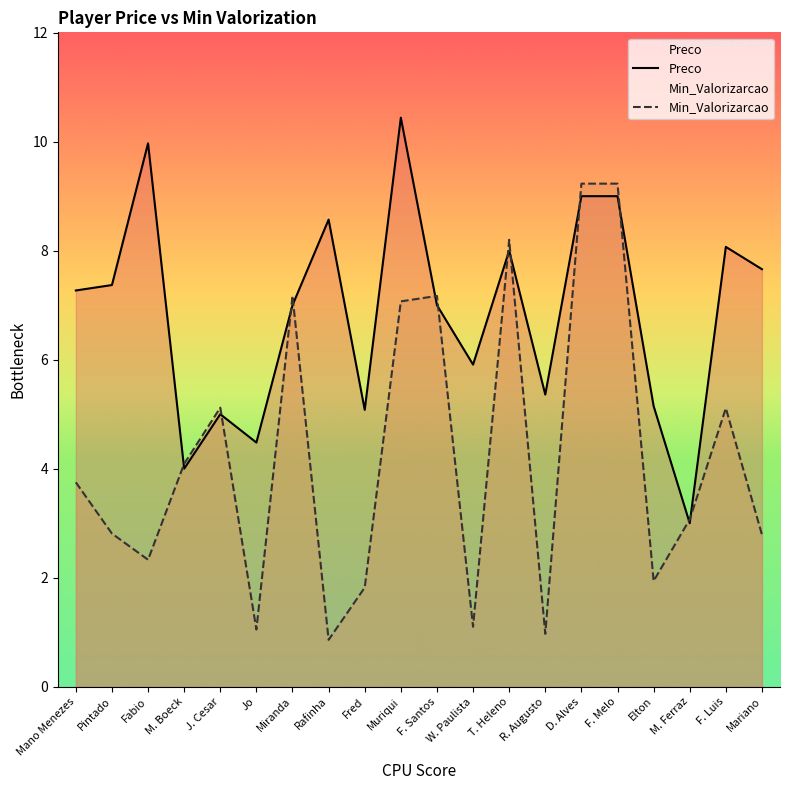

What is the label of the 15th point from the left?

D. Alves